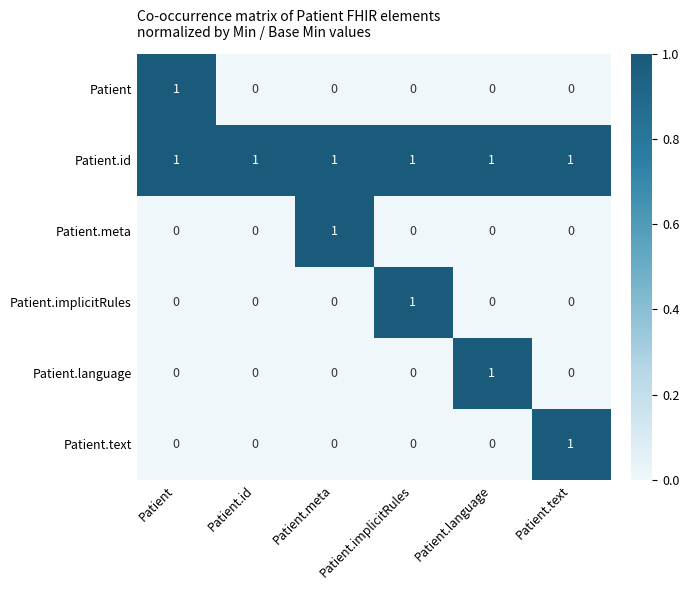

How many Patient.language values are between 0 and 1?

6